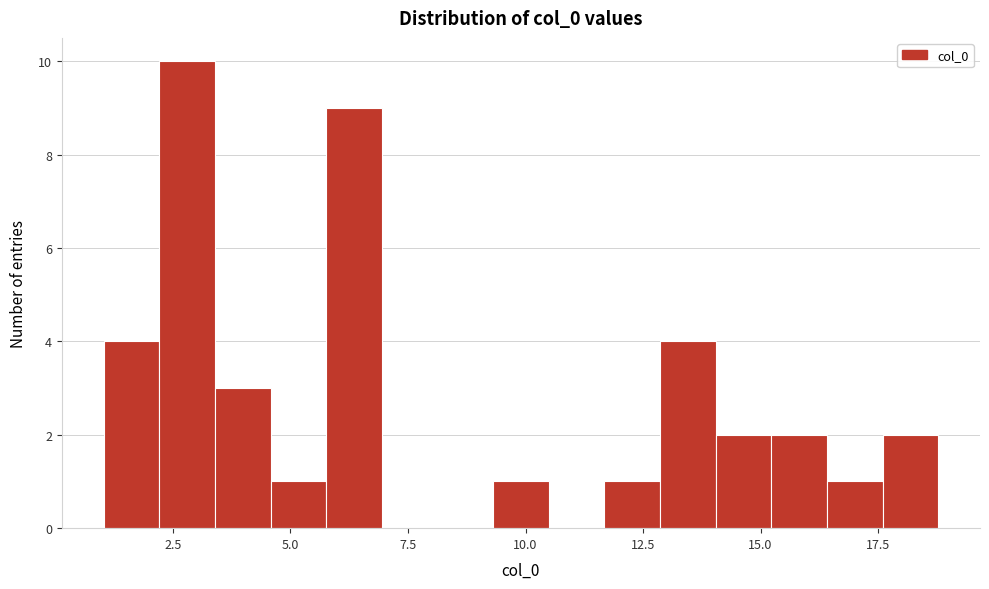

Read against the x-axis, roughly where is the centre of the tallest bar?

3.0